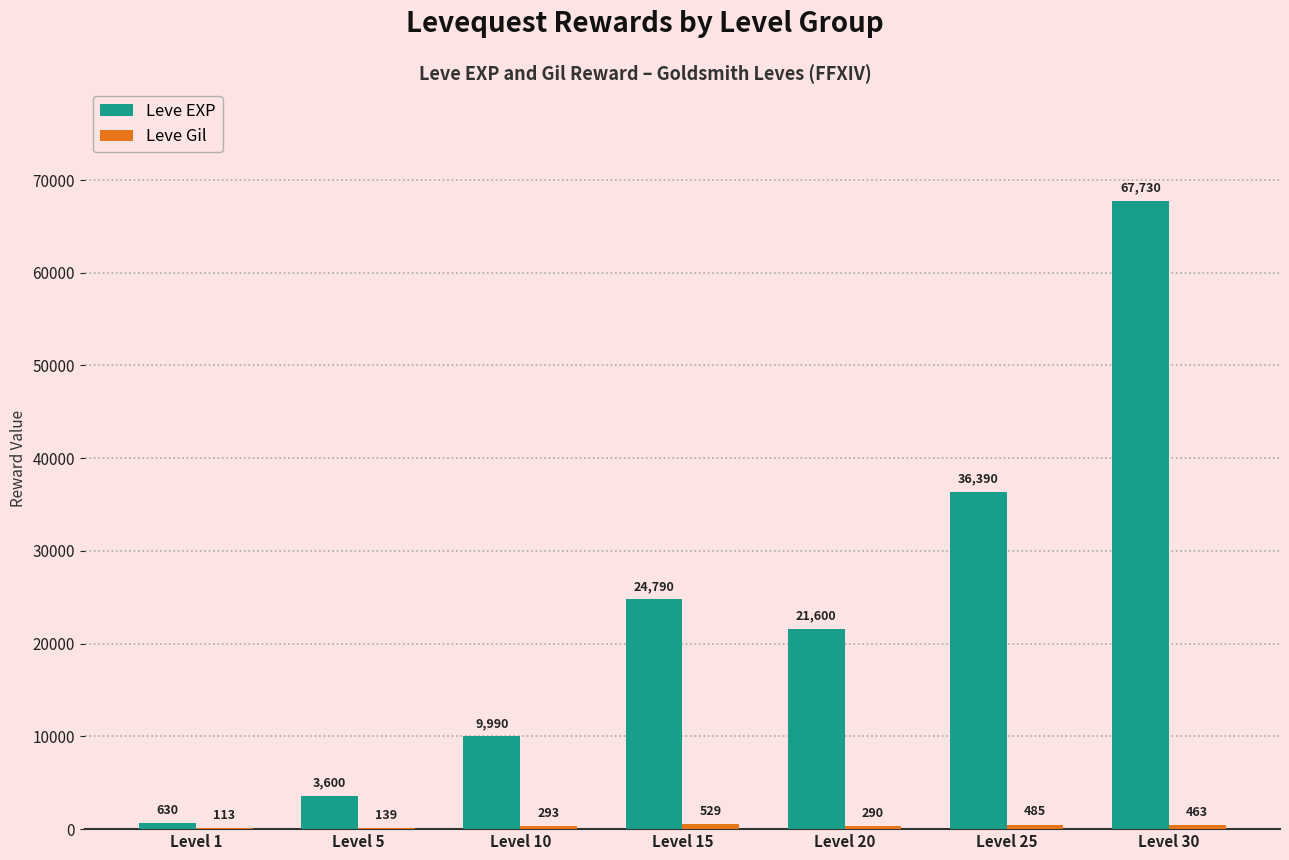

Which category has the highest value across all series?

Level 30